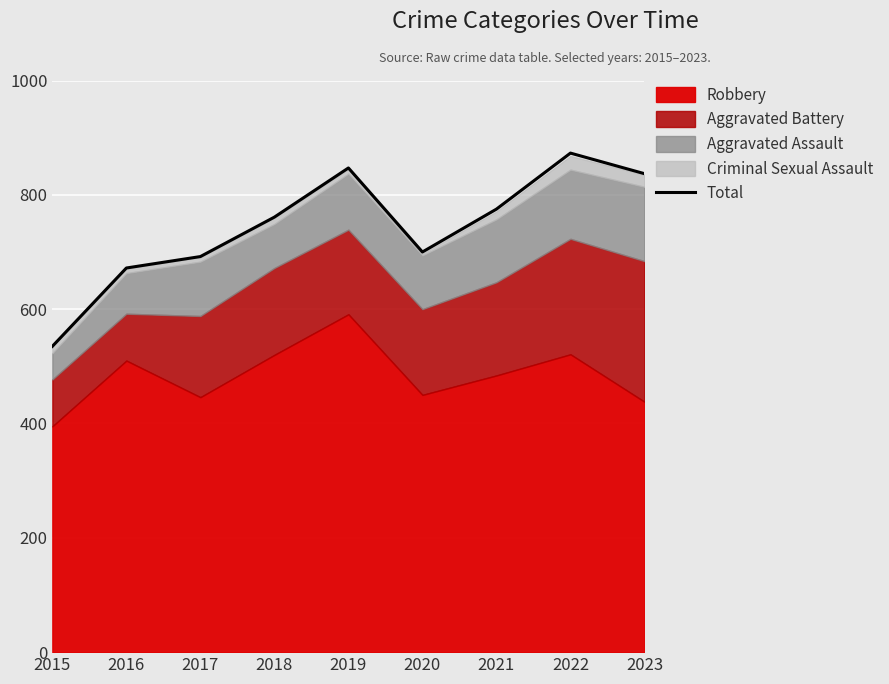

Reading right to left, extract all data points from this chart.

837	873	775	700	847	761	692	672	535